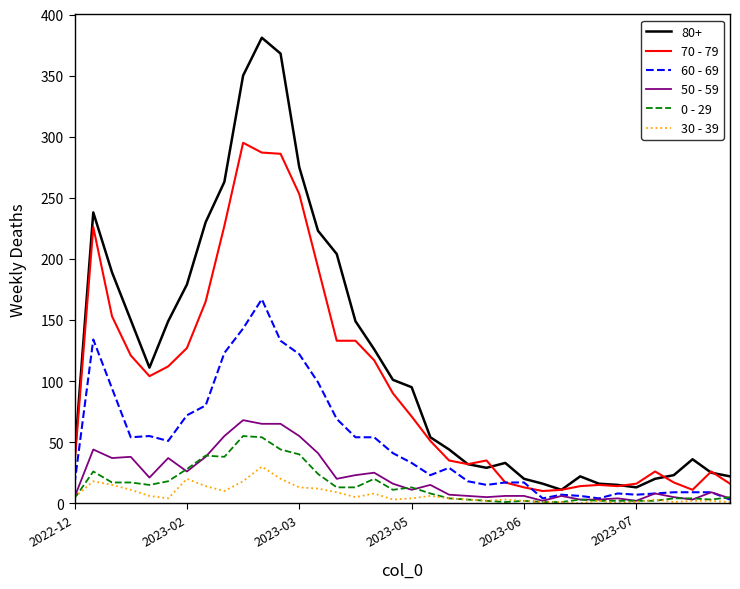

Which series has the largest total across all categories?

80+